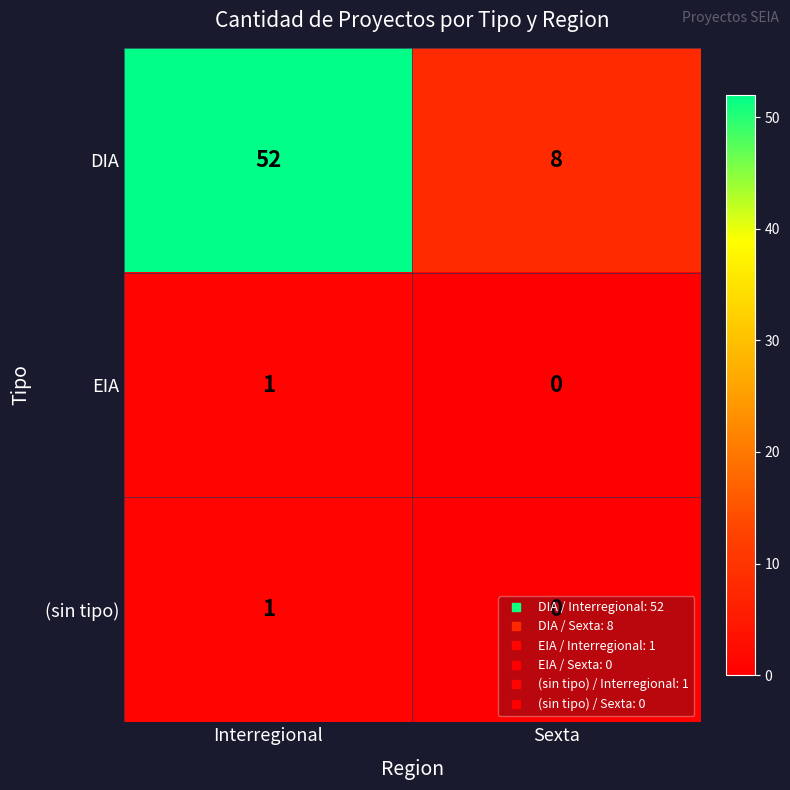

At which category is the sum across all series the highest?

Interregional